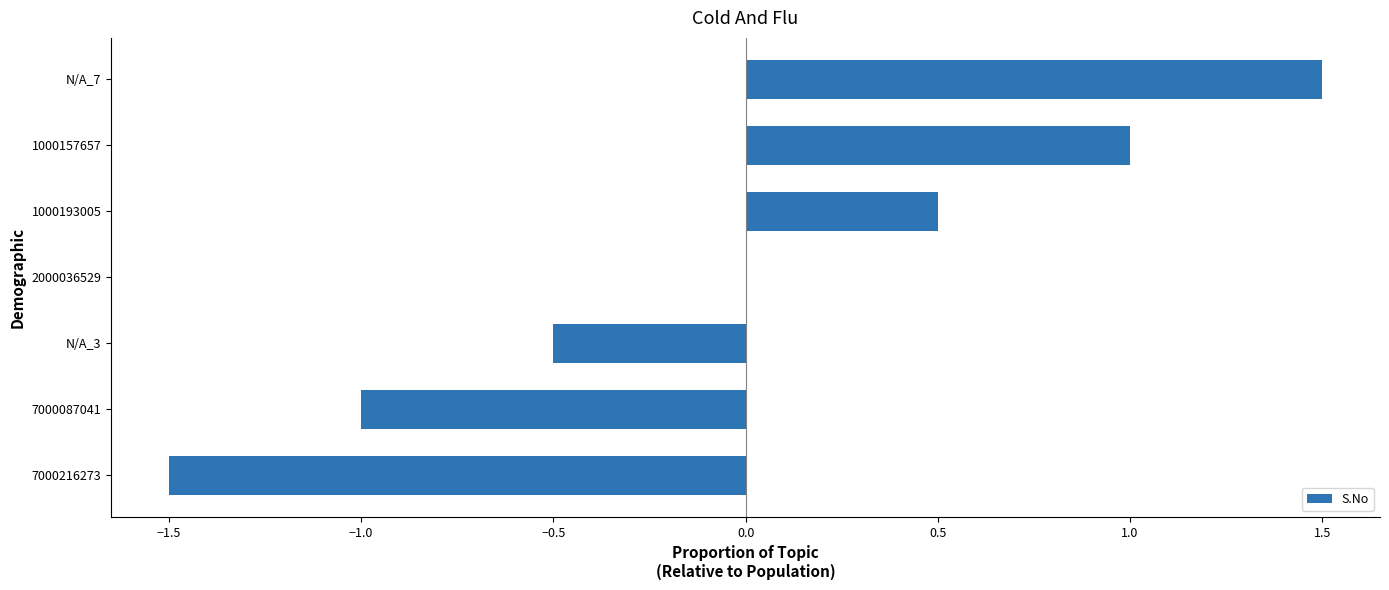

What is the change in value from 1000193005 to 1000157657?

+0.5